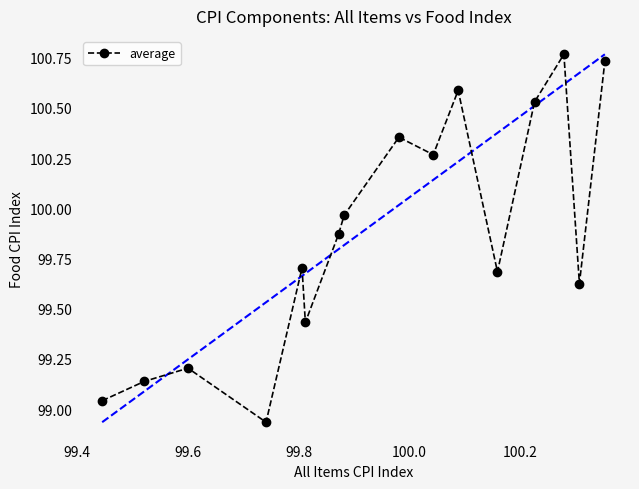

What is the difference between the maximum and second lowest values?

1.7